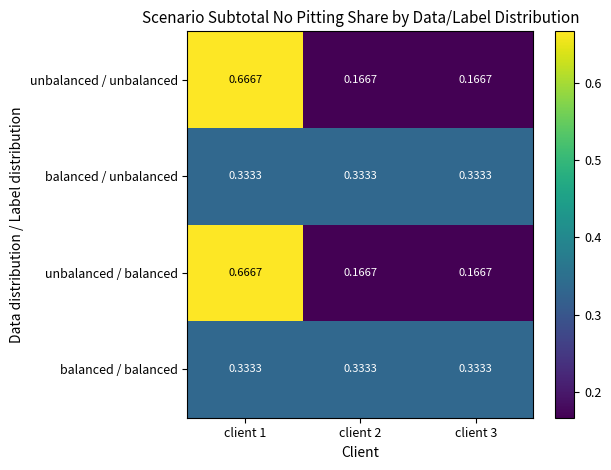

Is the value of balanced / unbalanced at client 1 greater than the value of unbalanced / balanced at client 1?

No